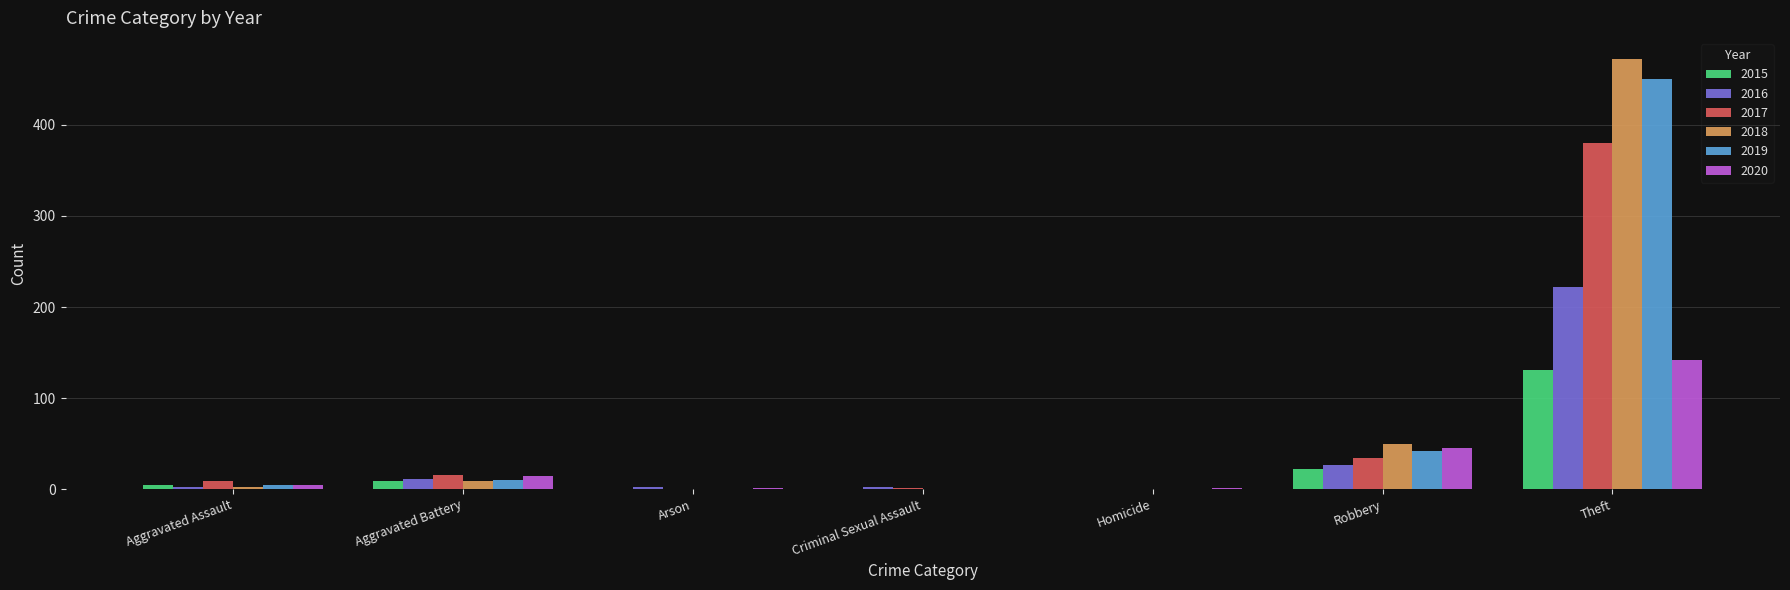

The 2018 series shows -193 at Criminal Sexual Assault. True or false?

False